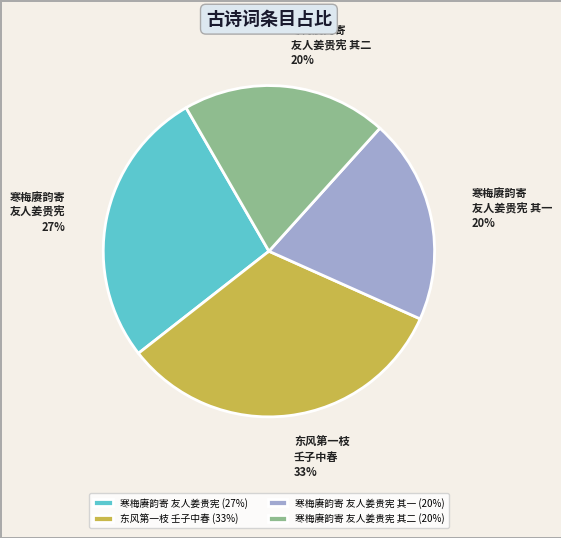

To the nearest percent, what percentage of the pie is 寒梅赓韵寄 友人姜贵宪 其一?

20%